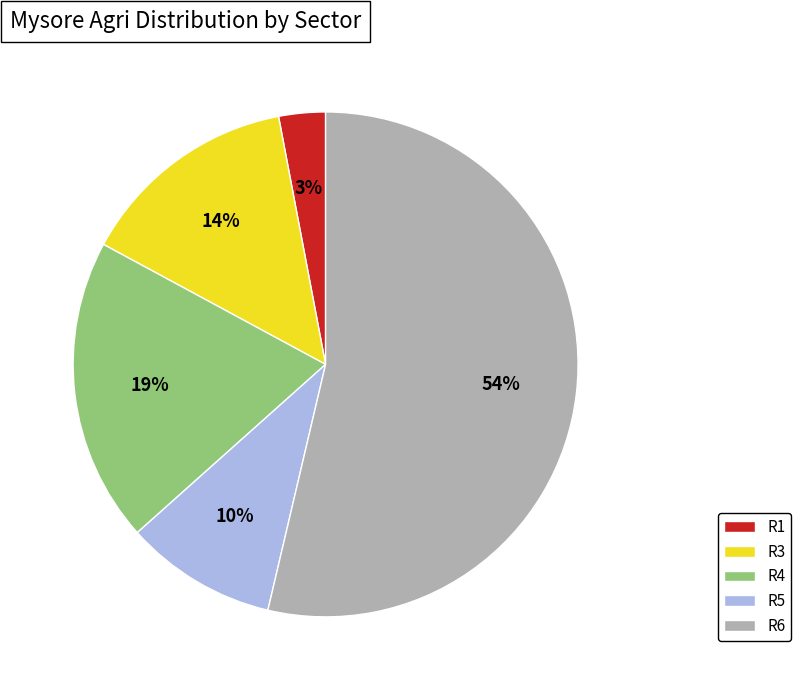

To the nearest percent, what percentage of the pie is R4?

19%